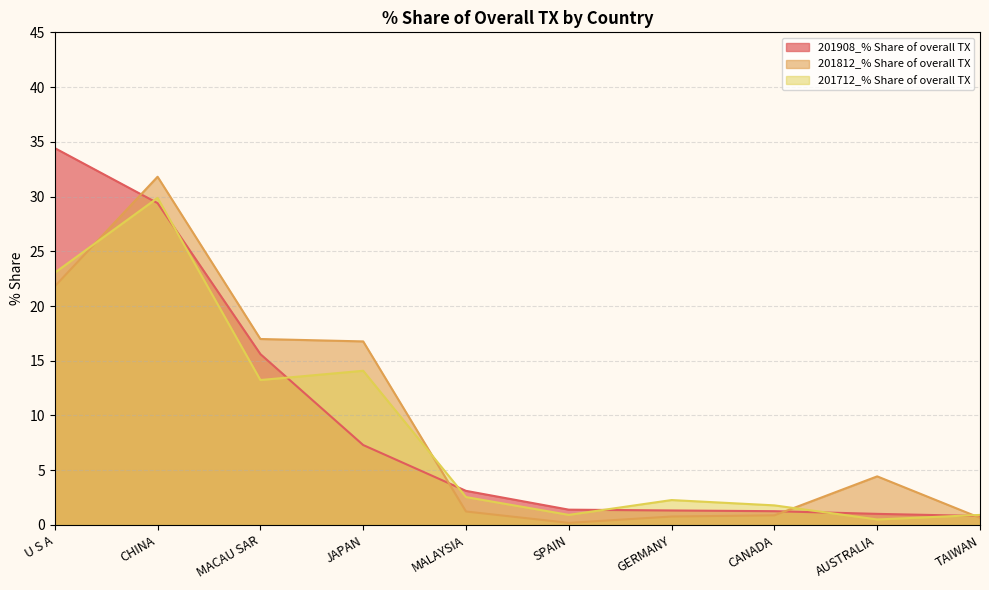

The 201812_% Share of overall TX series shows 21.8 at U S A. True or false?

True